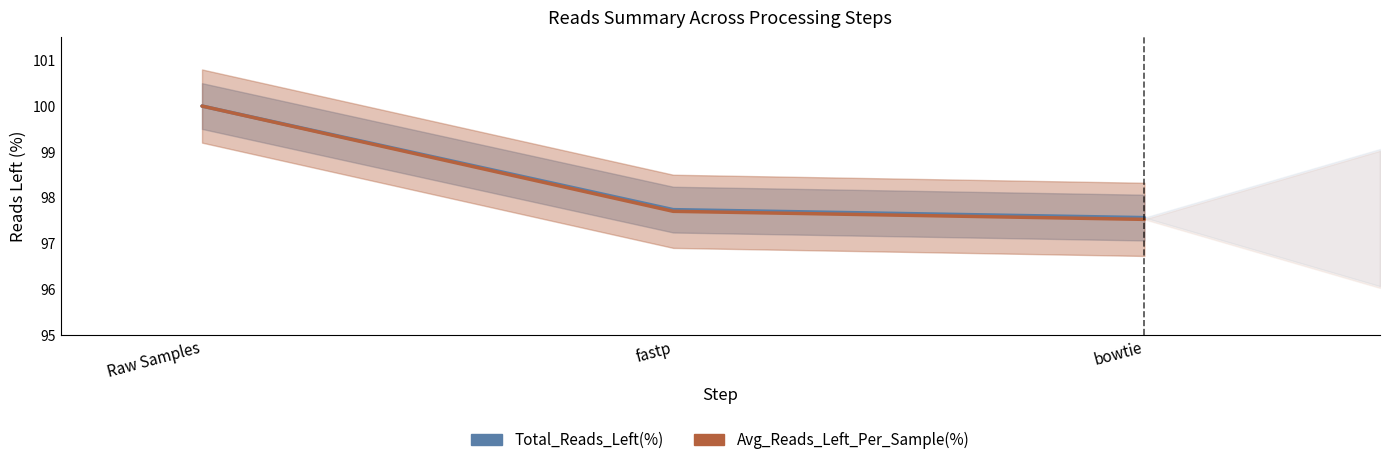

Which has a higher value, fastp or bowtie?

fastp